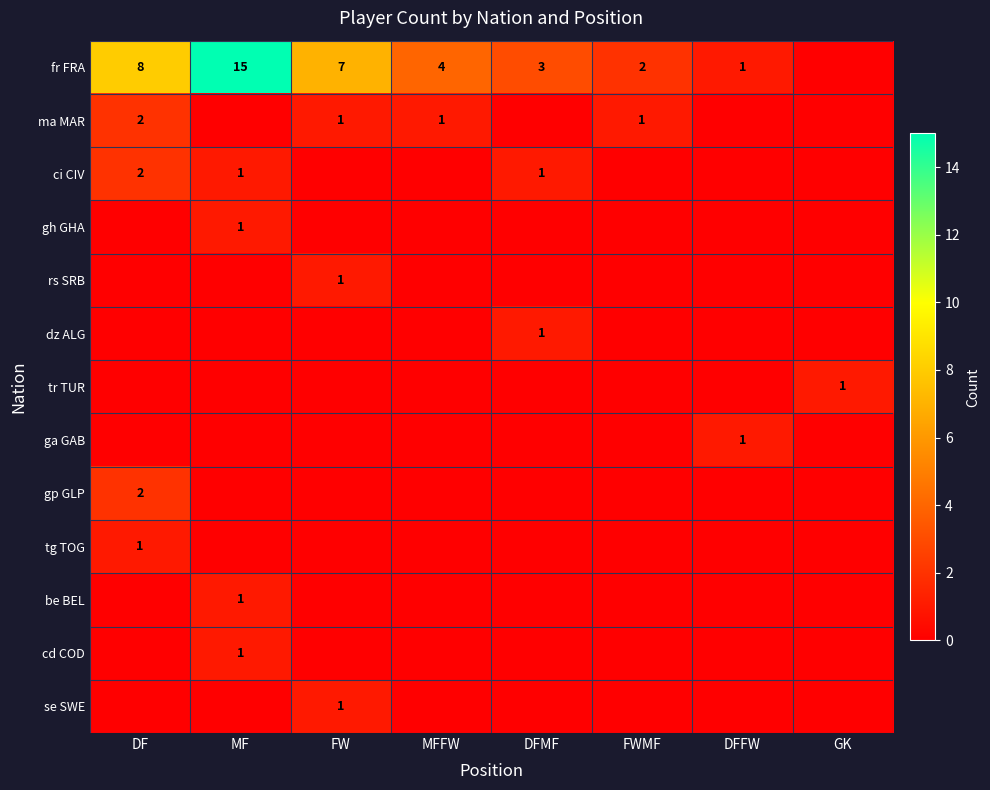

The ma MAR series shows 3 at DF. True or false?

False